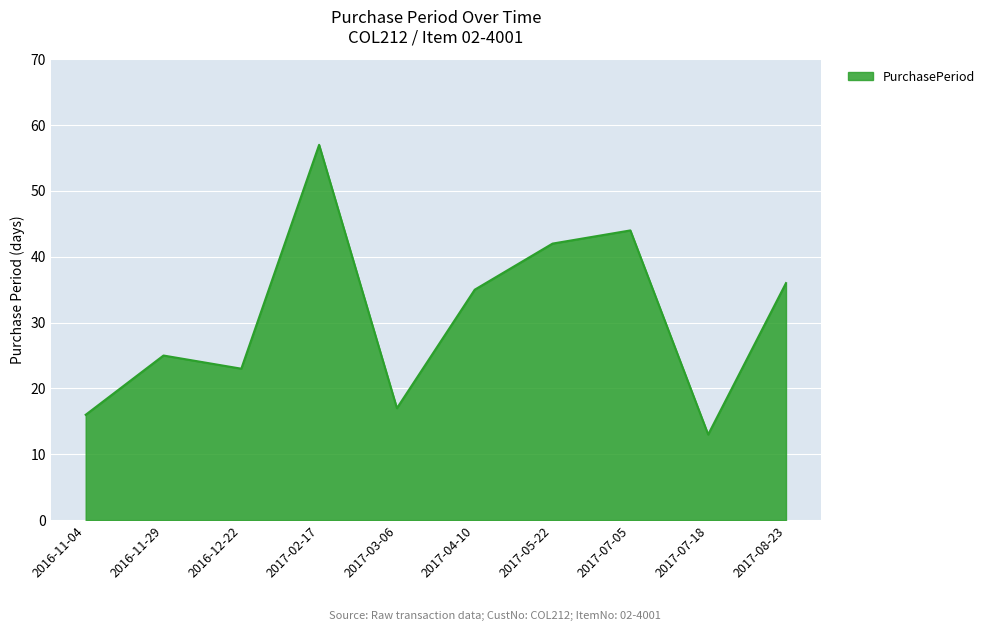

How many series are shown in this chart?

1